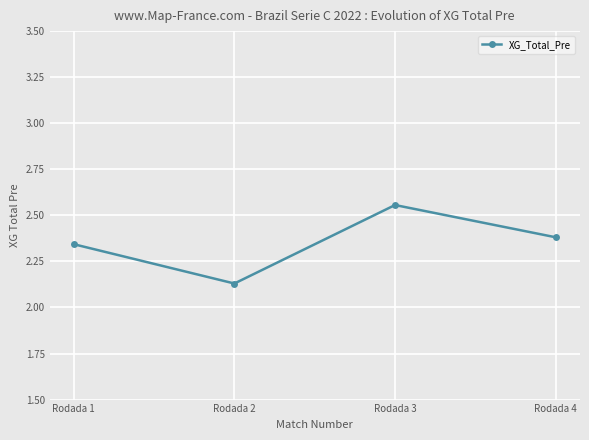

What is the value of the 4th point from the left?

2.4